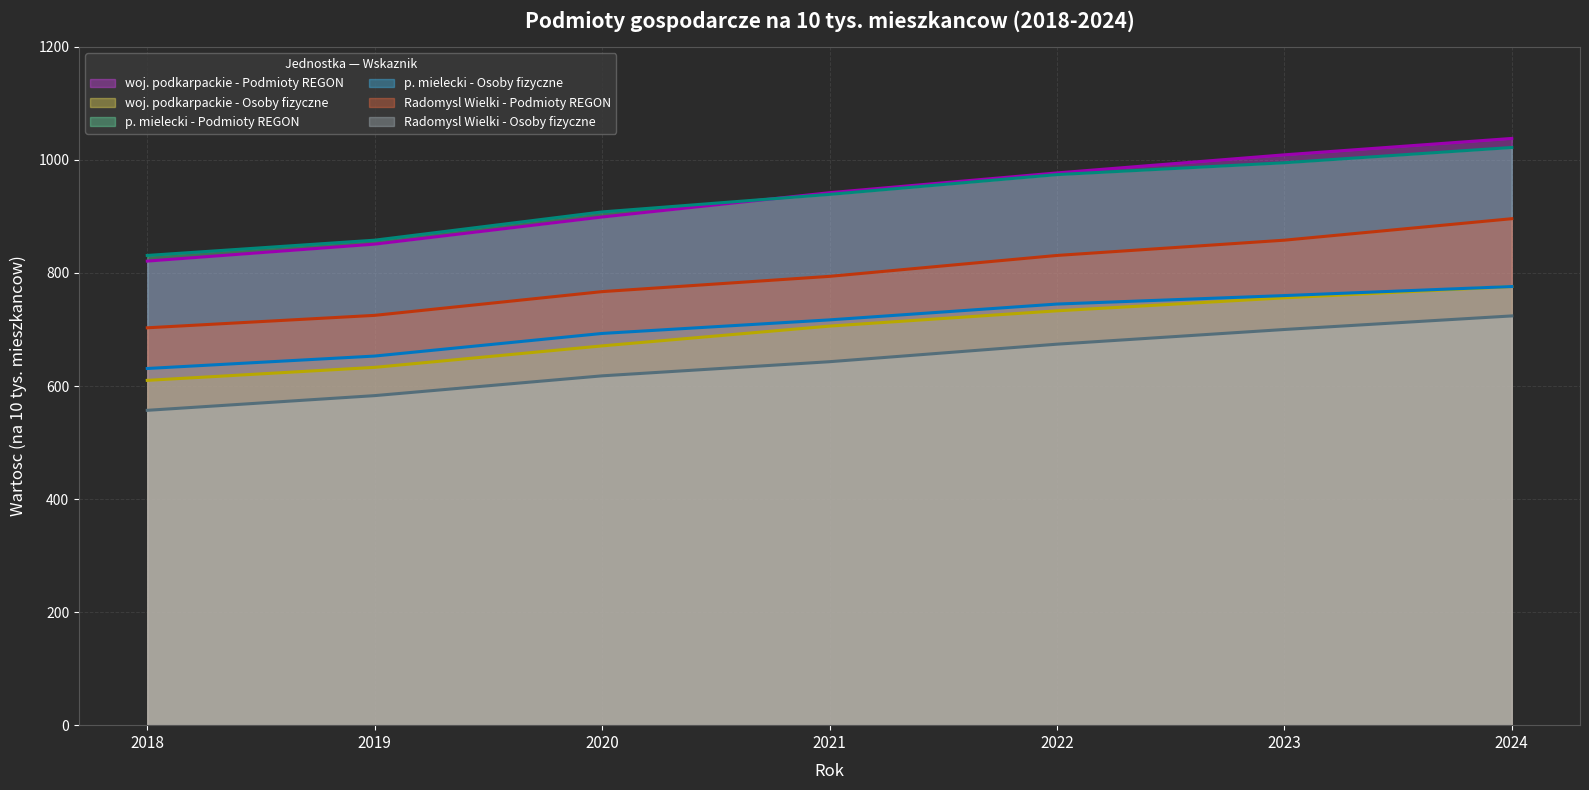

Reading right to left, transcribe all the data shown in this chart.

woj. podkarpackie - Podmioty REGON: 2024=1038	2023=1009	2022=977	2021=942	2020=899	2019=851	2018=821
woj. podkarpackie - Osoby fizyczne: 2024=776	2023=756	2022=733	2021=706	2020=671	2019=633	2018=610
p. mielecki - Podmioty REGON: 2024=1022	2023=995	2022=974	2021=939	2020=908	2019=858	2018=831
p. mielecki - Osoby fizyczne: 2024=776	2023=760	2022=745	2021=717	2020=693	2019=653	2018=631
Radomysl Wielki - Podmioty REGON: 2024=896	2023=858	2022=831	2021=794	2020=767	2019=725	2018=703
Radomysl Wielki - Osoby fizyczne: 2024=724	2023=700	2022=674	2021=643	2020=618	2019=583	2018=557